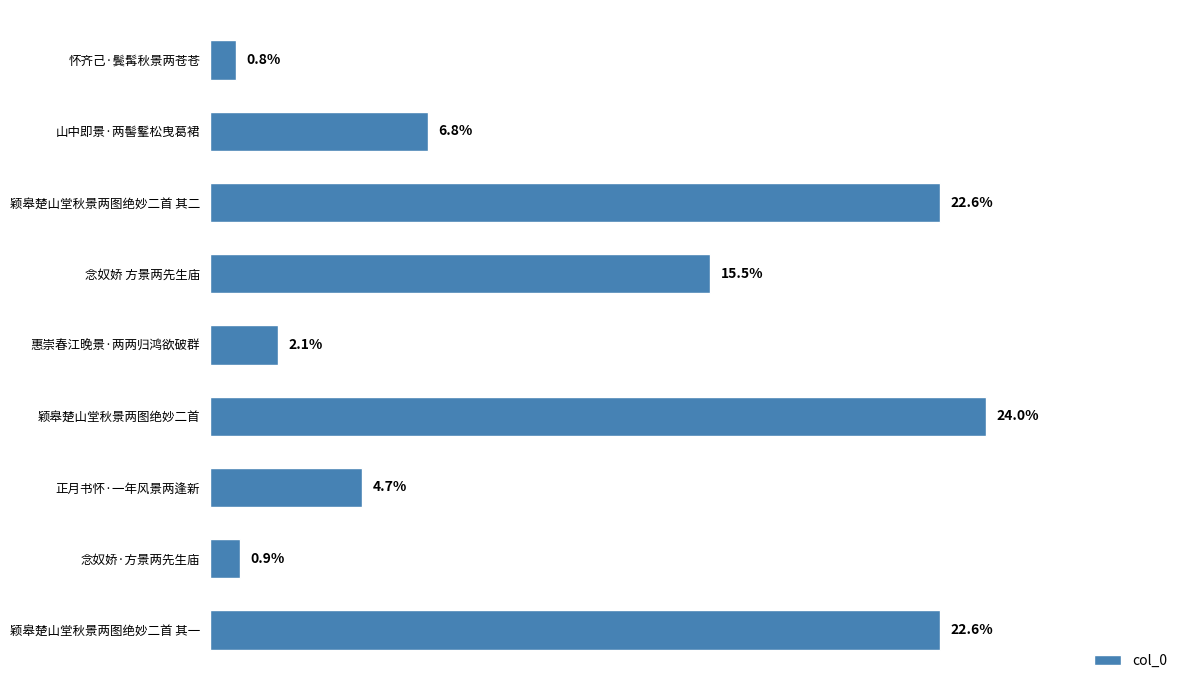

Does the chart contain any negative values?

No